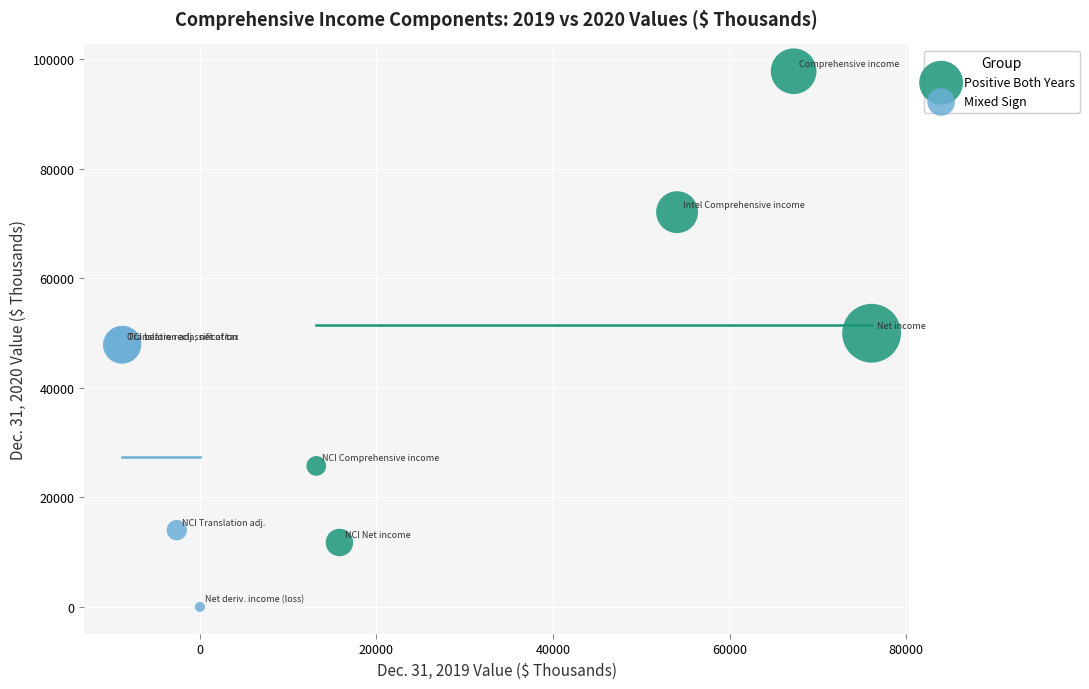

Which series has the widest spread of Y values?

Positive Both Years